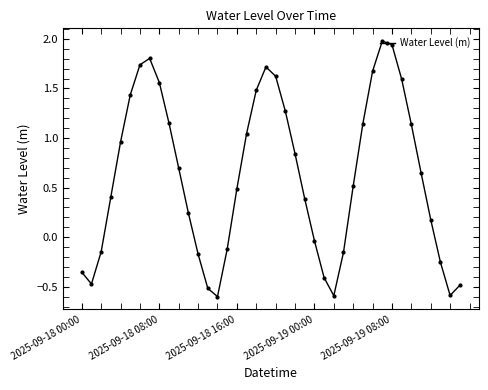

What is the greatest value displayed?

2.0